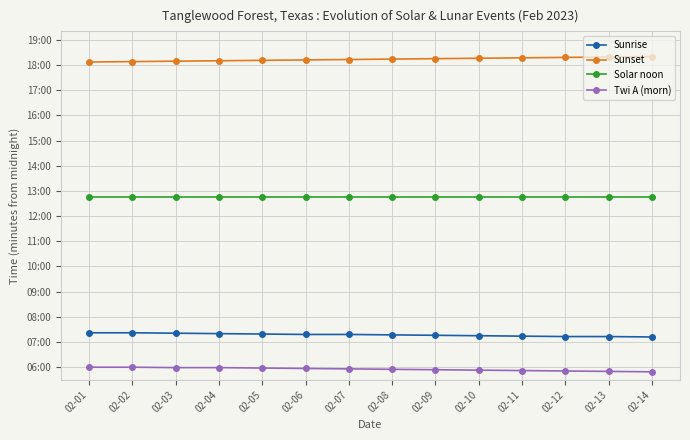

True or false: Sunset has more than 0 points higher than both neighbors.

False